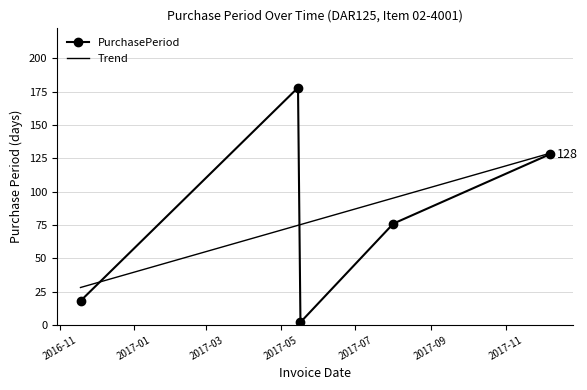

Reading left to right, extract all data points from this chart.

18	178	2	76	128